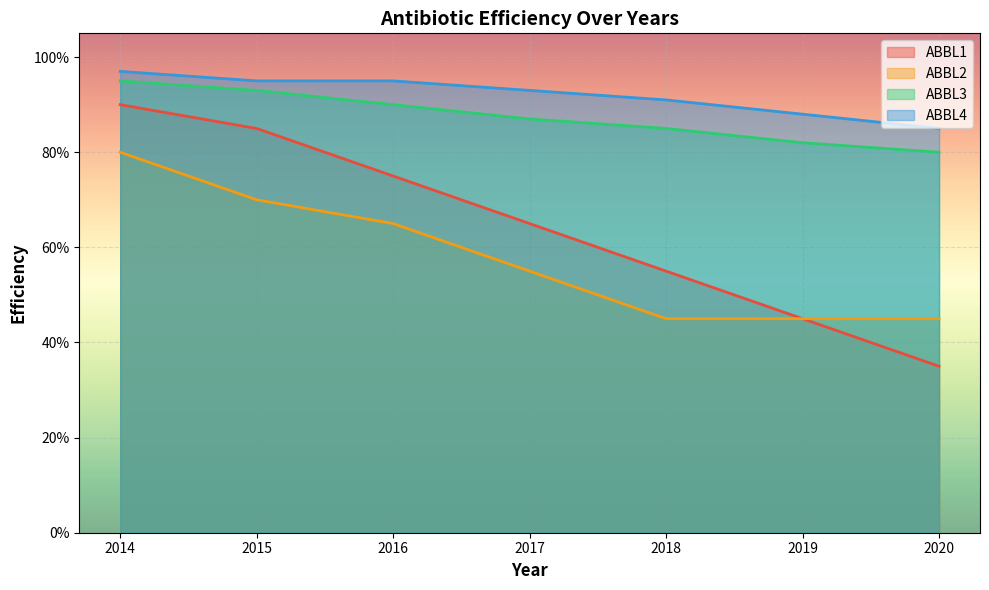

The ABBL3 series shows 0.9 at 2017. True or false?

True